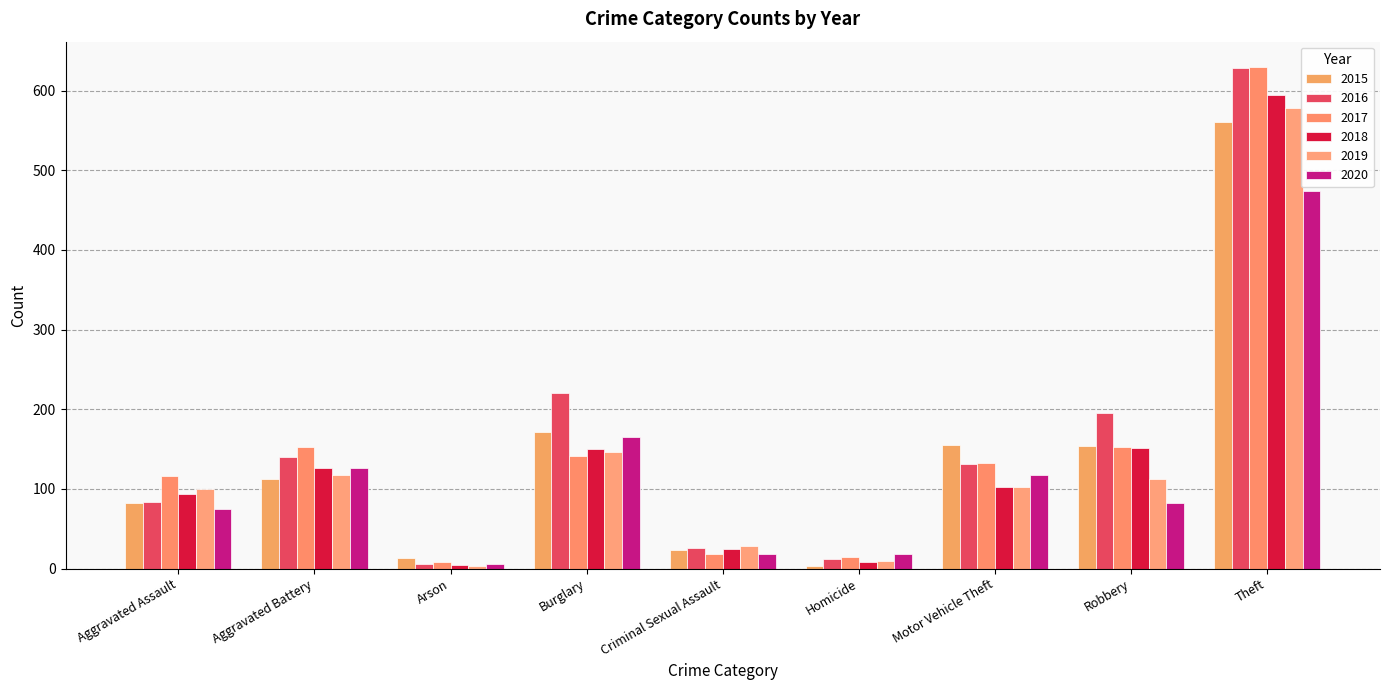

How many categories are shown in the chart?

9